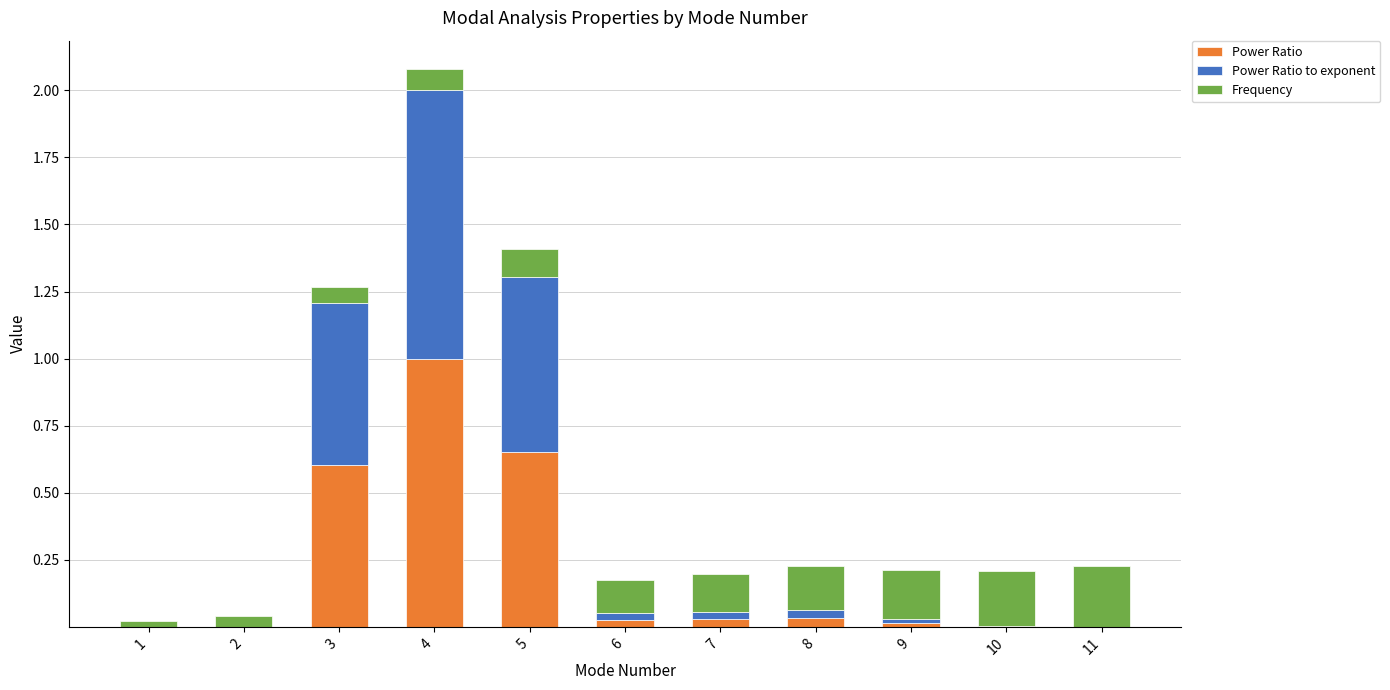

The value of Power Ratio at 3 is 0.6. True or false?

True